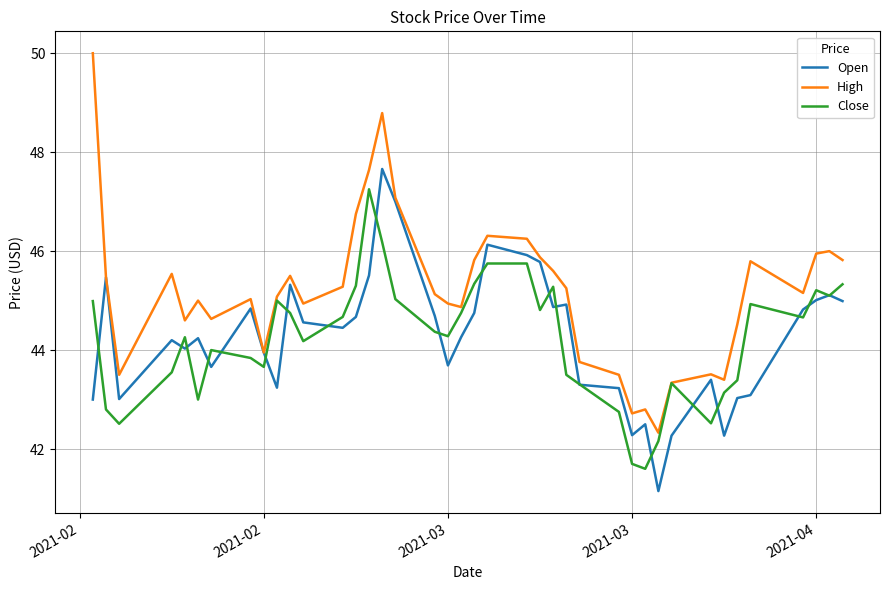

What are all the series names shown in the legend?

Open, High, Close